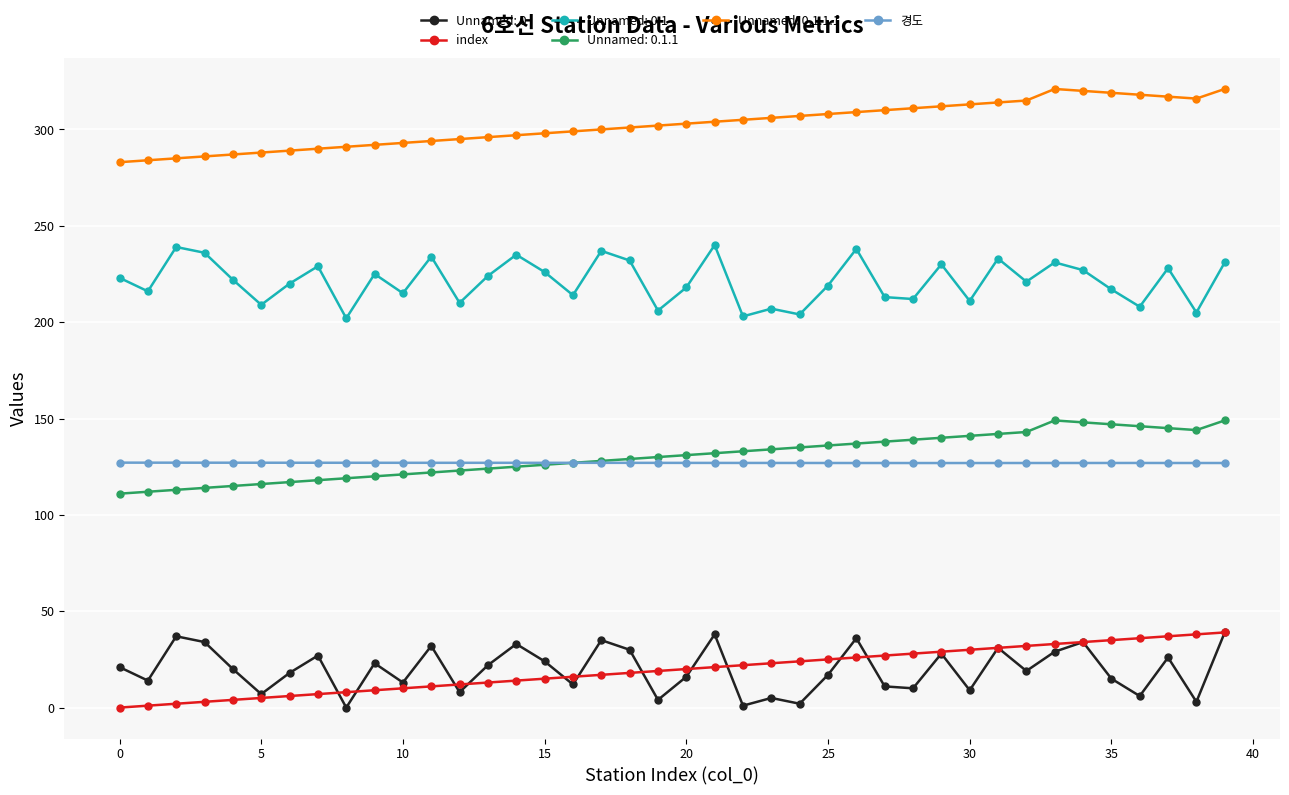

True or false: Unnamed: 0.1.1.1 and Unnamed: 0.1.1 cross at least once.

False